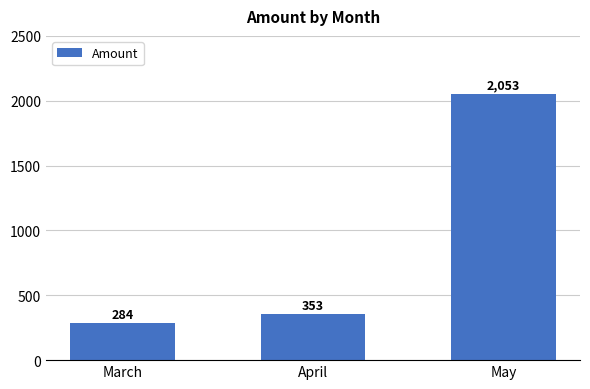

Reading right to left, list all the values displayed in this chart.

2053	353	284